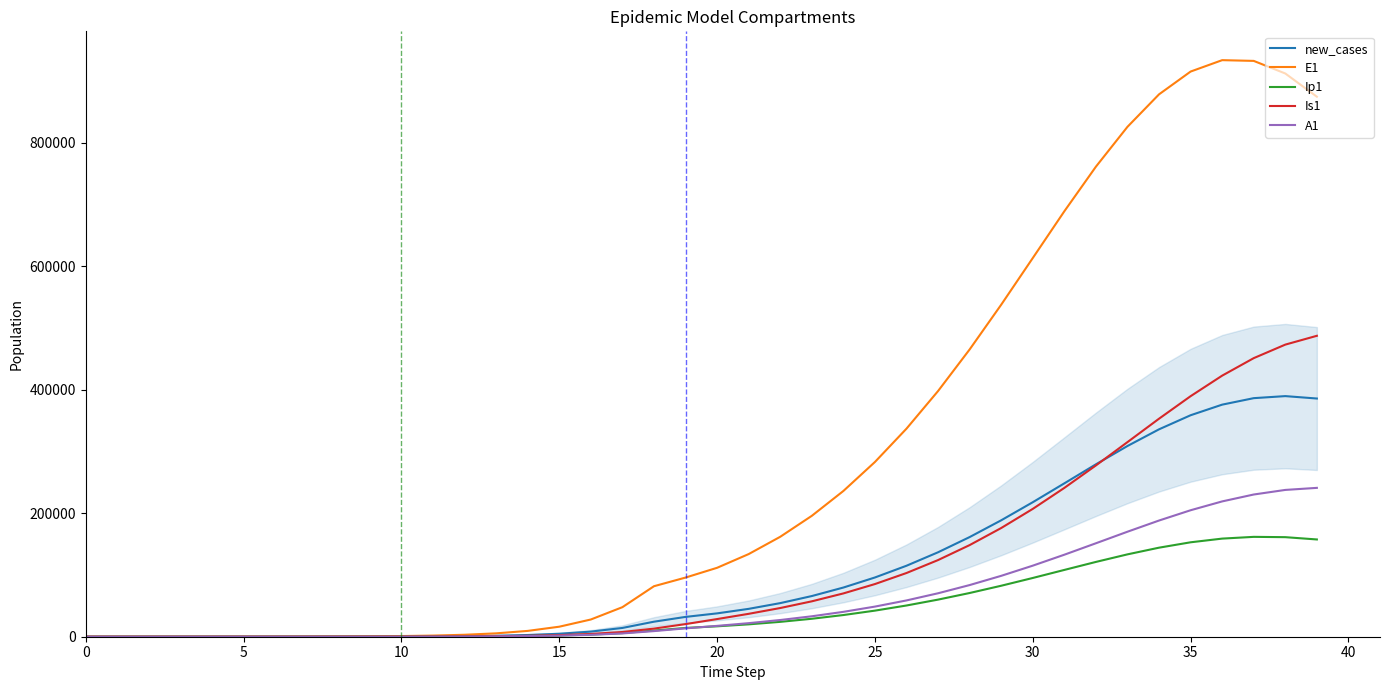

How many distinct data groups are displayed?

5